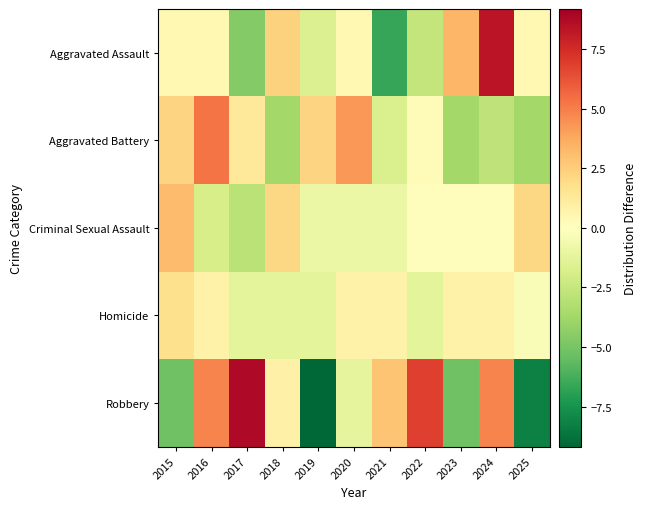

Rank the series at 2021 from highest to lowest value.

Robbery, Homicide, Criminal Sexual Assault, Aggravated Battery, Aggravated Assault